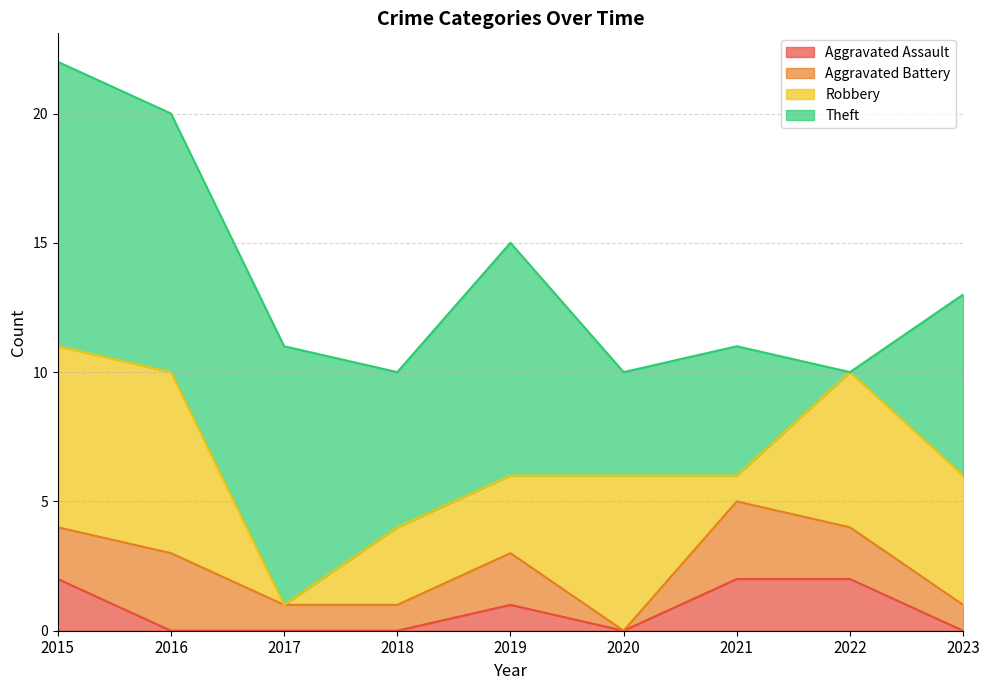

What is the sum of all Aggravated Battery values?

15